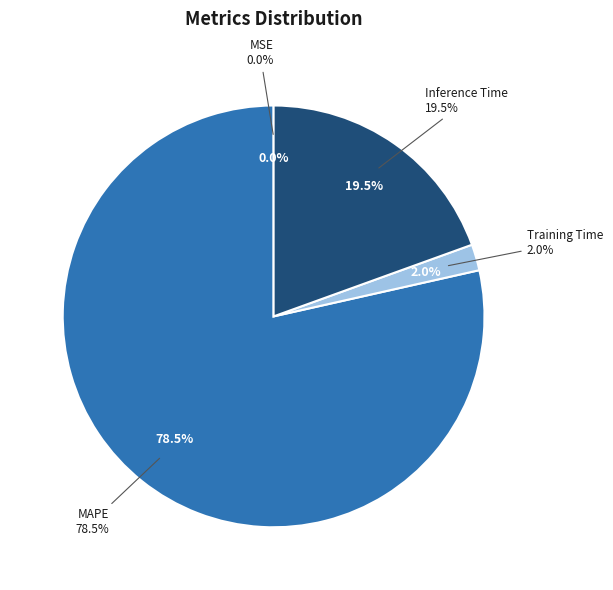

What percentage is NOT represented by MSE?

100.0%